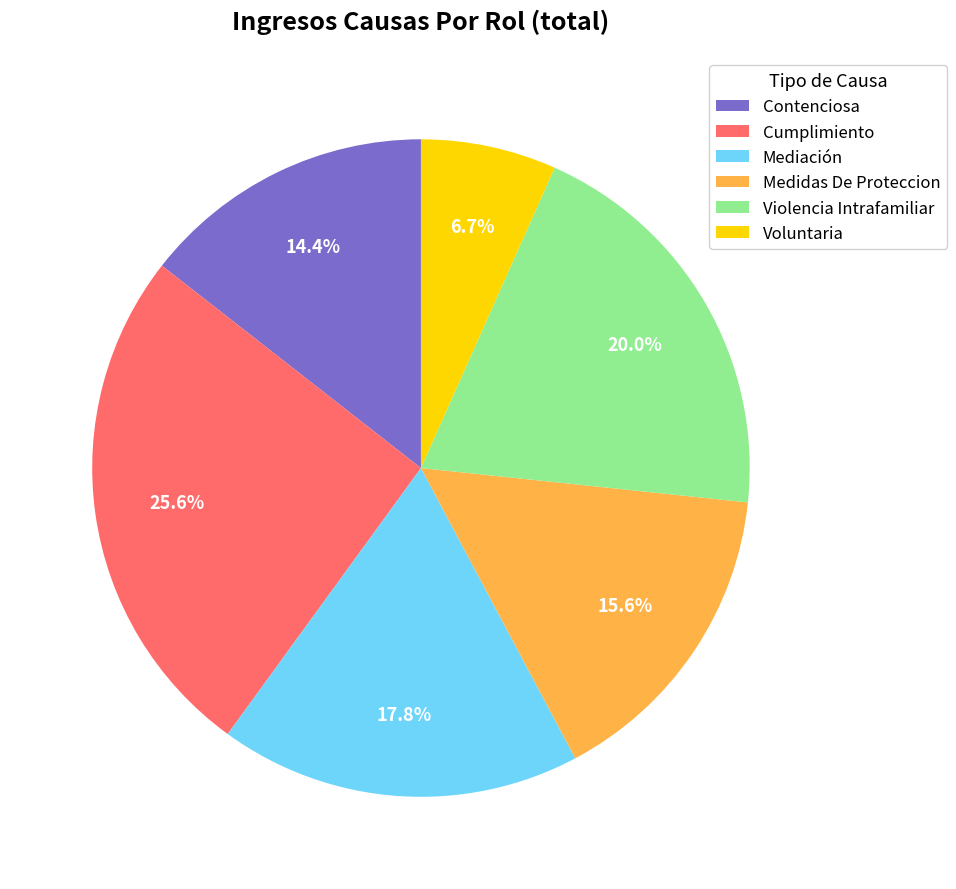

To the nearest percent, what is the combined percentage of Cumplimiento and Medidas De Proteccion?

41%